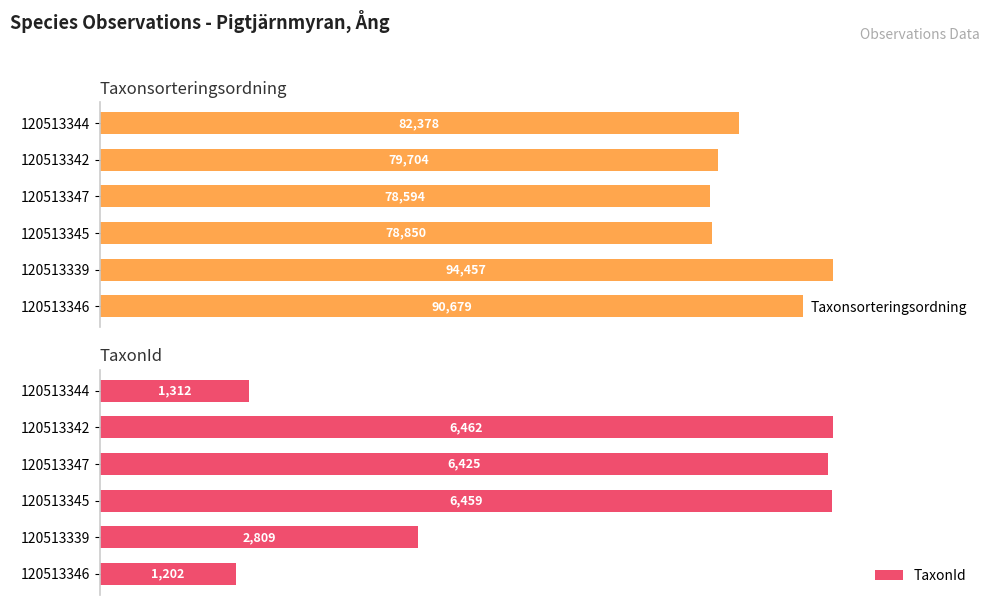

What are all the series names shown in the legend?

Taxonsorteringsordning, TaxonId